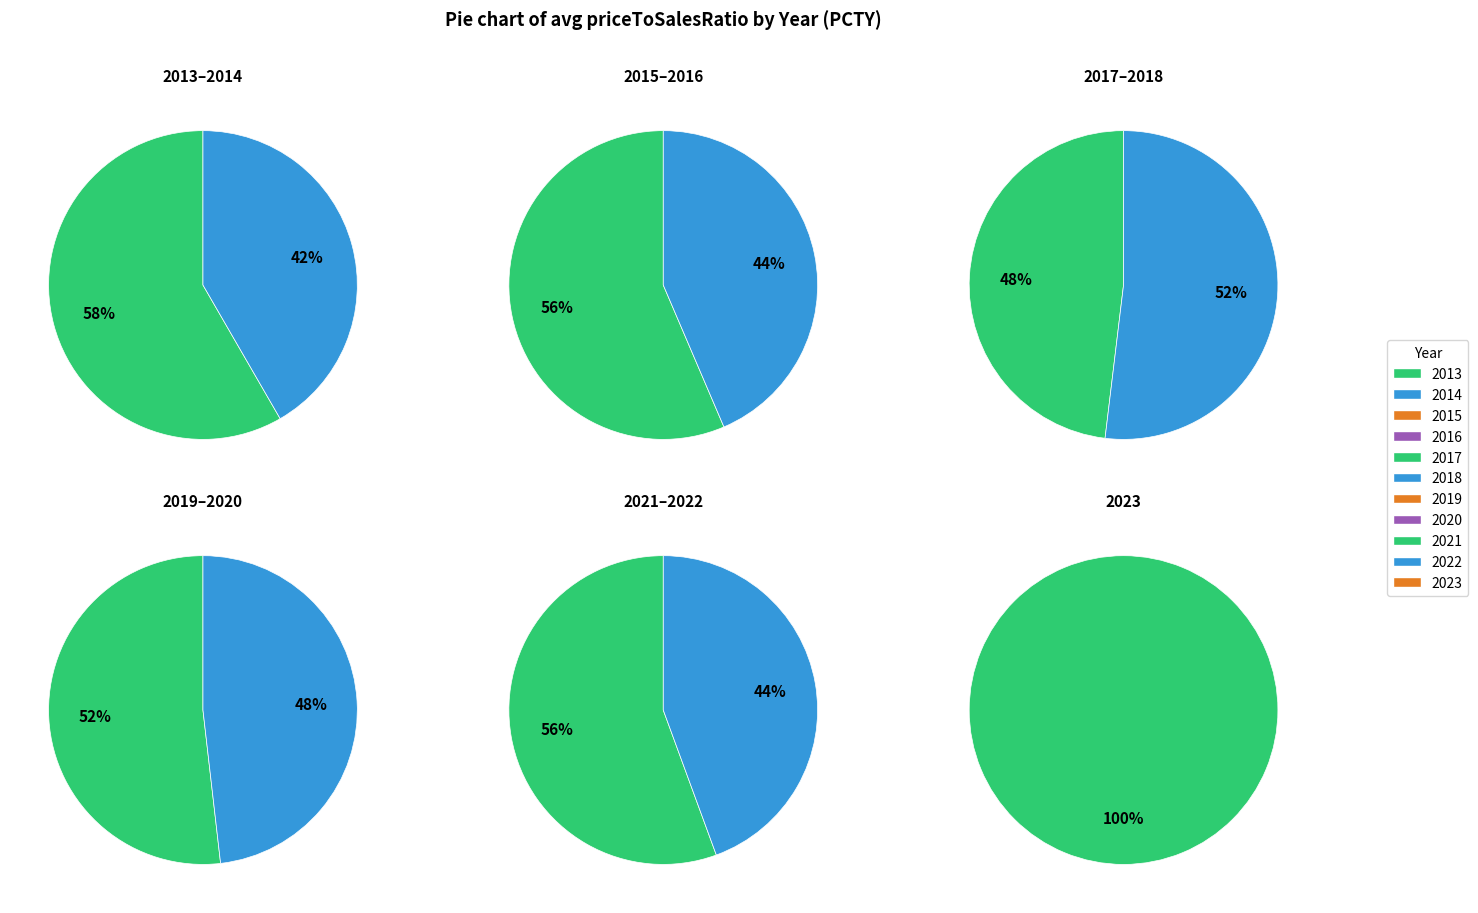

Which category has the smallest portion of the pie?

2017